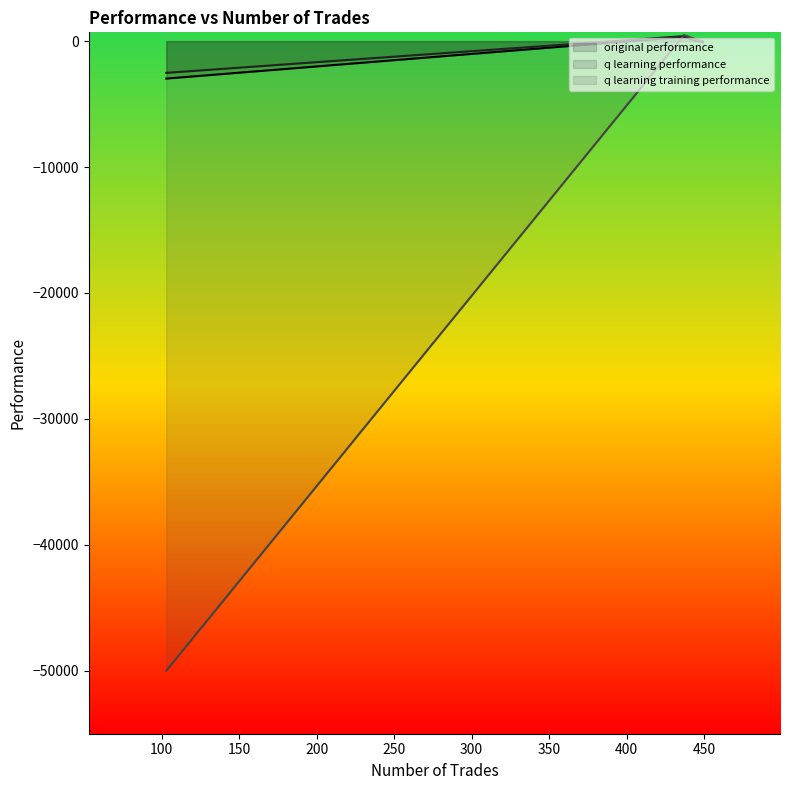

What is the average value of the q learning training performance series?

-16523.0